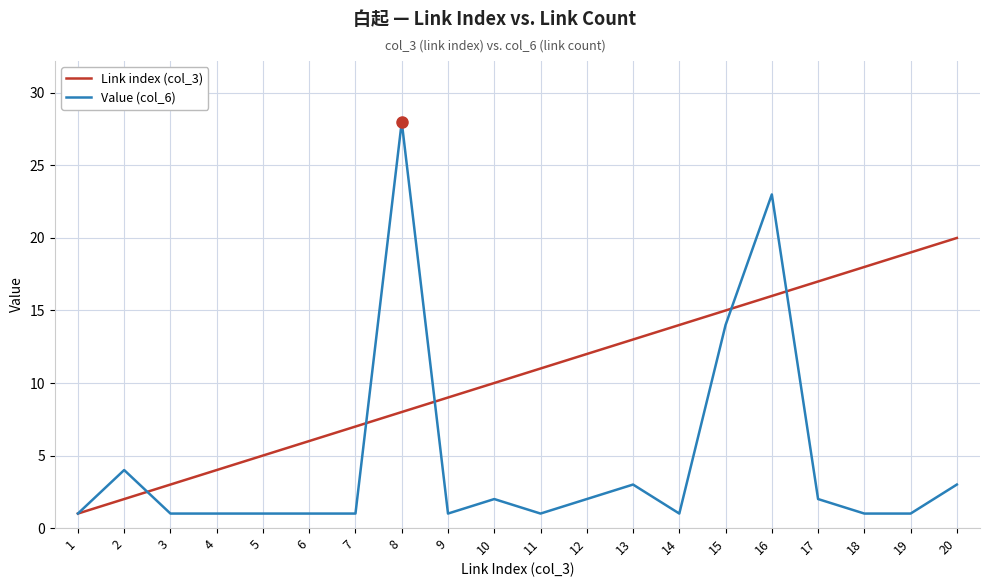

The Link index (col_3) series shows 1 at 1. True or false?

True